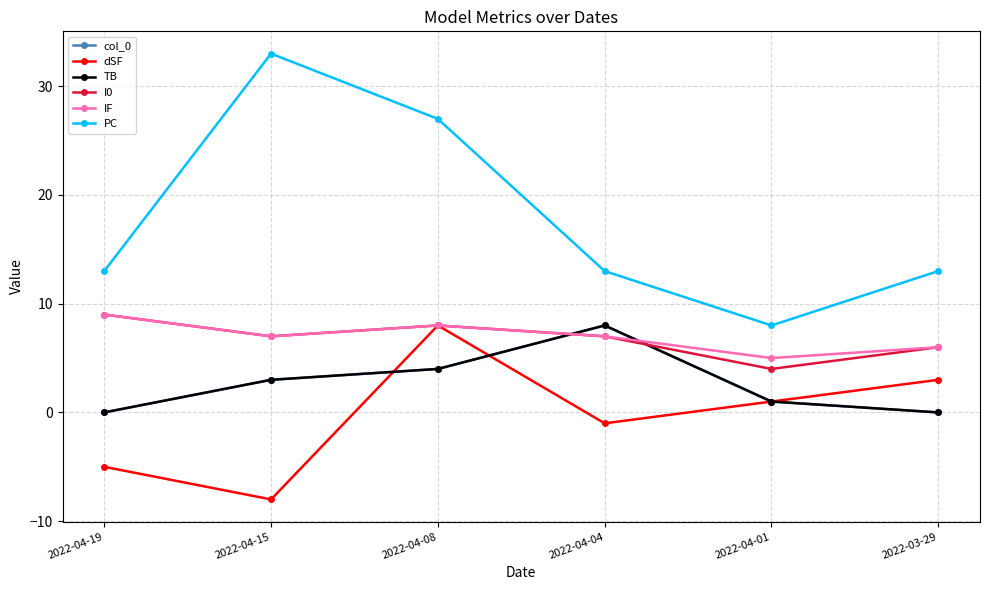

What is the difference between the I0 values at 2022-03-29 and 2022-04-08?

2